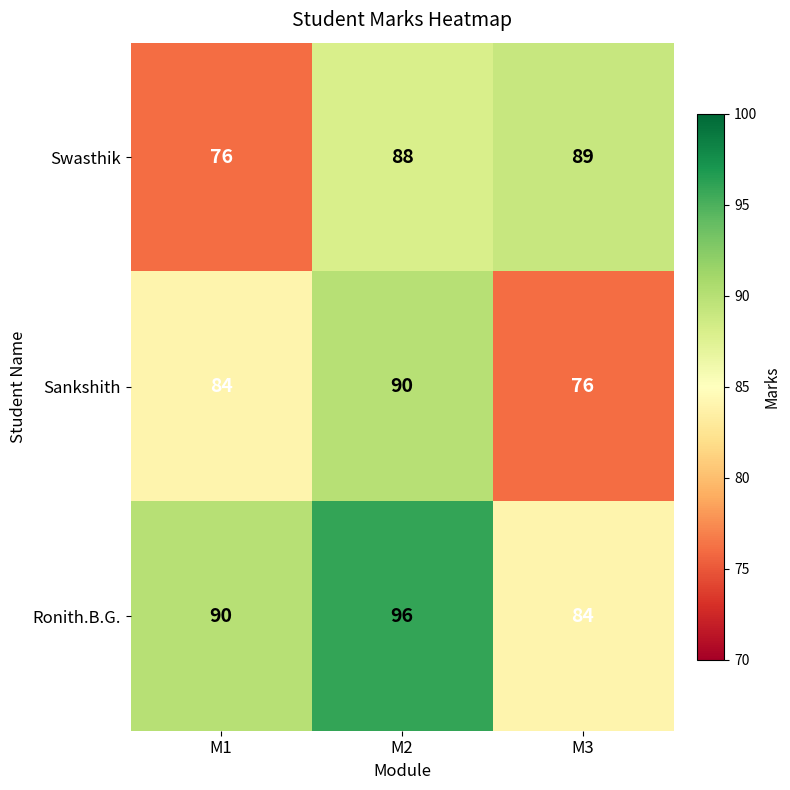

What is the difference between the maximum and minimum values in the Ronith.B.G. series?

12